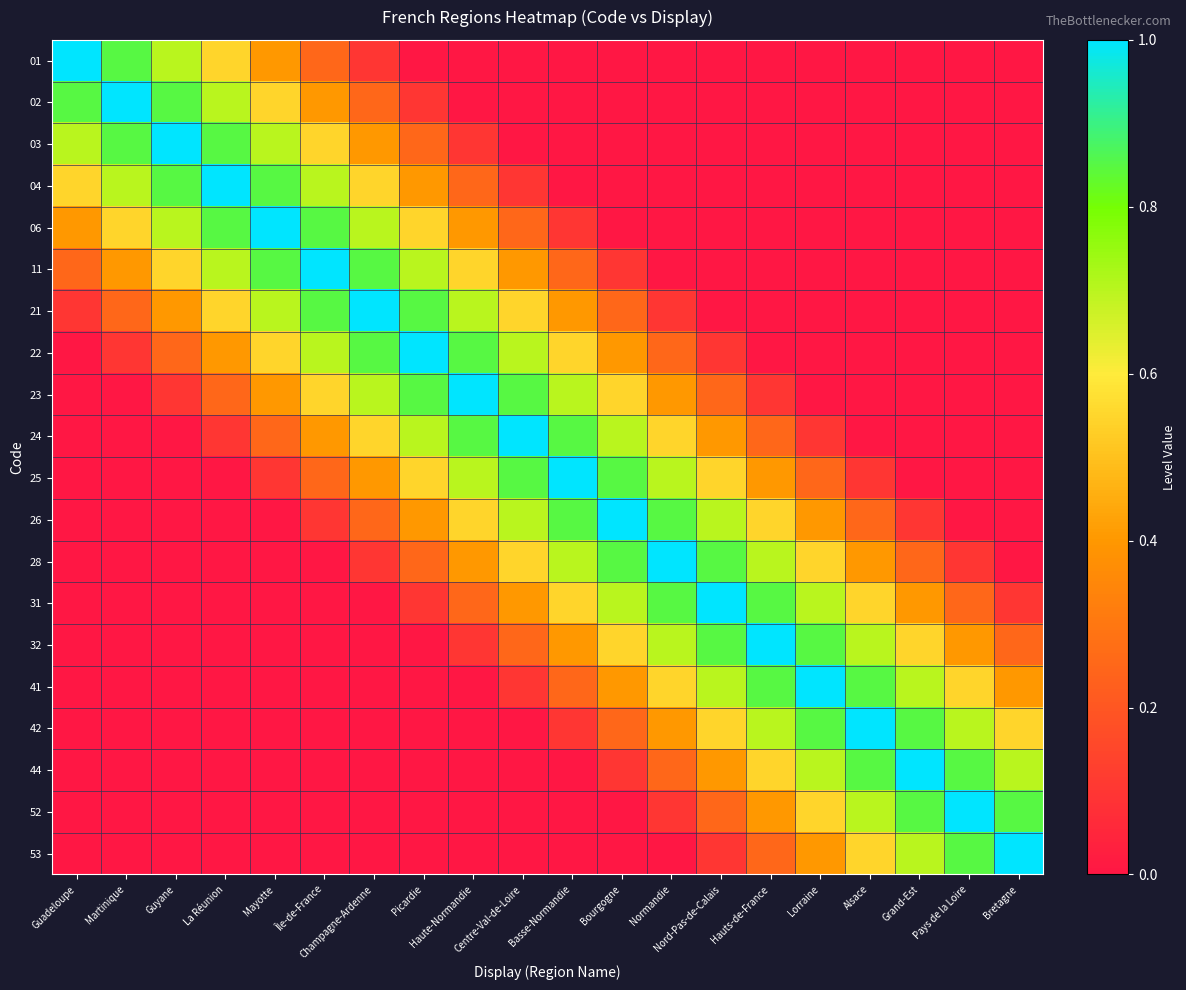

Reading left to right, extract all data points from this chart.

01: Guadeloupe=1.0	Martinique=0.8	Guyane=0.7	La Réunion=0.6	Mayotte=0.4	Île-de-France=0.2	Champagne-Ardenne=0.1	Picardie=0.0	Haute-Normandie=0.0	Centre-Val-de-Loire=0.0	Basse-Normandie=0.0	Bourgogne=0.0	Normandie=0.0	Nord-Pas-de-Calais=0.0	Hauts-de-France=0.0	Lorraine=0.0	Alsace=0.0	Grand-Est=0.0	Pays de la Loire=0.0	Bretagne=0.0
02: Guadeloupe=0.8	Martinique=1.0	Guyane=0.8	La Réunion=0.7	Mayotte=0.6	Île-de-France=0.4	Champagne-Ardenne=0.2	Picardie=0.1	Haute-Normandie=0.0	Centre-Val-de-Loire=0.0	Basse-Normandie=0.0	Bourgogne=0.0	Normandie=0.0	Nord-Pas-de-Calais=0.0	Hauts-de-France=0.0	Lorraine=0.0	Alsace=0.0	Grand-Est=0.0	Pays de la Loire=0.0	Bretagne=0.0
03: Guadeloupe=0.7	Martinique=0.8	Guyane=1.0	La Réunion=0.8	Mayotte=0.7	Île-de-France=0.6	Champagne-Ardenne=0.4	Picardie=0.2	Haute-Normandie=0.1	Centre-Val-de-Loire=0.0	Basse-Normandie=0.0	Bourgogne=0.0	Normandie=0.0	Nord-Pas-de-Calais=0.0	Hauts-de-France=0.0	Lorraine=0.0	Alsace=0.0	Grand-Est=0.0	Pays de la Loire=0.0	Bretagne=0.0
04: Guadeloupe=0.6	Martinique=0.7	Guyane=0.8	La Réunion=1.0	Mayotte=0.8	Île-de-France=0.7	Champagne-Ardenne=0.6	Picardie=0.4	Haute-Normandie=0.2	Centre-Val-de-Loire=0.1	Basse-Normandie=0.0	Bourgogne=0.0	Normandie=0.0	Nord-Pas-de-Calais=0.0	Hauts-de-France=0.0	Lorraine=0.0	Alsace=0.0	Grand-Est=0.0	Pays de la Loire=0.0	Bretagne=0.0
06: Guadeloupe=0.4	Martinique=0.6	Guyane=0.7	La Réunion=0.8	Mayotte=1.0	Île-de-France=0.8	Champagne-Ardenne=0.7	Picardie=0.6	Haute-Normandie=0.4	Centre-Val-de-Loire=0.2	Basse-Normandie=0.1	Bourgogne=0.0	Normandie=0.0	Nord-Pas-de-Calais=0.0	Hauts-de-France=0.0	Lorraine=0.0	Alsace=0.0	Grand-Est=0.0	Pays de la Loire=0.0	Bretagne=0.0
11: Guadeloupe=0.2	Martinique=0.4	Guyane=0.6	La Réunion=0.7	Mayotte=0.8	Île-de-France=1.0	Champagne-Ardenne=0.8	Picardie=0.7	Haute-Normandie=0.6	Centre-Val-de-Loire=0.4	Basse-Normandie=0.2	Bourgogne=0.1	Normandie=0.0	Nord-Pas-de-Calais=0.0	Hauts-de-France=0.0	Lorraine=0.0	Alsace=0.0	Grand-Est=0.0	Pays de la Loire=0.0	Bretagne=0.0
21: Guadeloupe=0.1	Martinique=0.2	Guyane=0.4	La Réunion=0.6	Mayotte=0.7	Île-de-France=0.8	Champagne-Ardenne=1.0	Picardie=0.8	Haute-Normandie=0.7	Centre-Val-de-Loire=0.6	Basse-Normandie=0.4	Bourgogne=0.2	Normandie=0.1	Nord-Pas-de-Calais=0.0	Hauts-de-France=0.0	Lorraine=0.0	Alsace=0.0	Grand-Est=0.0	Pays de la Loire=0.0	Bretagne=0.0
22: Guadeloupe=0.0	Martinique=0.1	Guyane=0.2	La Réunion=0.4	Mayotte=0.6	Île-de-France=0.7	Champagne-Ardenne=0.8	Picardie=1.0	Haute-Normandie=0.8	Centre-Val-de-Loire=0.7	Basse-Normandie=0.6	Bourgogne=0.4	Normandie=0.2	Nord-Pas-de-Calais=0.1	Hauts-de-France=0.0	Lorraine=0.0	Alsace=0.0	Grand-Est=0.0	Pays de la Loire=0.0	Bretagne=0.0
23: Guadeloupe=0.0	Martinique=0.0	Guyane=0.1	La Réunion=0.2	Mayotte=0.4	Île-de-France=0.6	Champagne-Ardenne=0.7	Picardie=0.8	Haute-Normandie=1.0	Centre-Val-de-Loire=0.8	Basse-Normandie=0.7	Bourgogne=0.6	Normandie=0.4	Nord-Pas-de-Calais=0.2	Hauts-de-France=0.1	Lorraine=0.0	Alsace=0.0	Grand-Est=0.0	Pays de la Loire=0.0	Bretagne=0.0
24: Guadeloupe=0.0	Martinique=0.0	Guyane=0.0	La Réunion=0.1	Mayotte=0.2	Île-de-France=0.4	Champagne-Ardenne=0.6	Picardie=0.7	Haute-Normandie=0.8	Centre-Val-de-Loire=1.0	Basse-Normandie=0.8	Bourgogne=0.7	Normandie=0.6	Nord-Pas-de-Calais=0.4	Hauts-de-France=0.2	Lorraine=0.1	Alsace=0.0	Grand-Est=0.0	Pays de la Loire=0.0	Bretagne=0.0
25: Guadeloupe=0.0	Martinique=0.0	Guyane=0.0	La Réunion=0.0	Mayotte=0.1	Île-de-France=0.2	Champagne-Ardenne=0.4	Picardie=0.6	Haute-Normandie=0.7	Centre-Val-de-Loire=0.8	Basse-Normandie=1.0	Bourgogne=0.8	Normandie=0.7	Nord-Pas-de-Calais=0.6	Hauts-de-France=0.4	Lorraine=0.2	Alsace=0.1	Grand-Est=0.0	Pays de la Loire=0.0	Bretagne=0.0
26: Guadeloupe=0.0	Martinique=0.0	Guyane=0.0	La Réunion=0.0	Mayotte=0.0	Île-de-France=0.1	Champagne-Ardenne=0.2	Picardie=0.4	Haute-Normandie=0.6	Centre-Val-de-Loire=0.7	Basse-Normandie=0.8	Bourgogne=1.0	Normandie=0.8	Nord-Pas-de-Calais=0.7	Hauts-de-France=0.6	Lorraine=0.4	Alsace=0.2	Grand-Est=0.1	Pays de la Loire=0.0	Bretagne=0.0
28: Guadeloupe=0.0	Martinique=0.0	Guyane=0.0	La Réunion=0.0	Mayotte=0.0	Île-de-France=0.0	Champagne-Ardenne=0.1	Picardie=0.2	Haute-Normandie=0.4	Centre-Val-de-Loire=0.6	Basse-Normandie=0.7	Bourgogne=0.8	Normandie=1.0	Nord-Pas-de-Calais=0.8	Hauts-de-France=0.7	Lorraine=0.6	Alsace=0.4	Grand-Est=0.2	Pays de la Loire=0.1	Bretagne=0.0
31: Guadeloupe=0.0	Martinique=0.0	Guyane=0.0	La Réunion=0.0	Mayotte=0.0	Île-de-France=0.0	Champagne-Ardenne=0.0	Picardie=0.1	Haute-Normandie=0.2	Centre-Val-de-Loire=0.4	Basse-Normandie=0.6	Bourgogne=0.7	Normandie=0.8	Nord-Pas-de-Calais=1.0	Hauts-de-France=0.8	Lorraine=0.7	Alsace=0.6	Grand-Est=0.4	Pays de la Loire=0.2	Bretagne=0.1
32: Guadeloupe=0.0	Martinique=0.0	Guyane=0.0	La Réunion=0.0	Mayotte=0.0	Île-de-France=0.0	Champagne-Ardenne=0.0	Picardie=0.0	Haute-Normandie=0.1	Centre-Val-de-Loire=0.2	Basse-Normandie=0.4	Bourgogne=0.6	Normandie=0.7	Nord-Pas-de-Calais=0.8	Hauts-de-France=1.0	Lorraine=0.8	Alsace=0.7	Grand-Est=0.6	Pays de la Loire=0.4	Bretagne=0.2
41: Guadeloupe=0.0	Martinique=0.0	Guyane=0.0	La Réunion=0.0	Mayotte=0.0	Île-de-France=0.0	Champagne-Ardenne=0.0	Picardie=0.0	Haute-Normandie=0.0	Centre-Val-de-Loire=0.1	Basse-Normandie=0.2	Bourgogne=0.4	Normandie=0.6	Nord-Pas-de-Calais=0.7	Hauts-de-France=0.8	Lorraine=1.0	Alsace=0.8	Grand-Est=0.7	Pays de la Loire=0.6	Bretagne=0.4
42: Guadeloupe=0.0	Martinique=0.0	Guyane=0.0	La Réunion=0.0	Mayotte=0.0	Île-de-France=0.0	Champagne-Ardenne=0.0	Picardie=0.0	Haute-Normandie=0.0	Centre-Val-de-Loire=0.0	Basse-Normandie=0.1	Bourgogne=0.2	Normandie=0.4	Nord-Pas-de-Calais=0.6	Hauts-de-France=0.7	Lorraine=0.8	Alsace=1.0	Grand-Est=0.8	Pays de la Loire=0.7	Bretagne=0.6
44: Guadeloupe=0.0	Martinique=0.0	Guyane=0.0	La Réunion=0.0	Mayotte=0.0	Île-de-France=0.0	Champagne-Ardenne=0.0	Picardie=0.0	Haute-Normandie=0.0	Centre-Val-de-Loire=0.0	Basse-Normandie=0.0	Bourgogne=0.1	Normandie=0.2	Nord-Pas-de-Calais=0.4	Hauts-de-France=0.6	Lorraine=0.7	Alsace=0.8	Grand-Est=1.0	Pays de la Loire=0.8	Bretagne=0.7
52: Guadeloupe=0.0	Martinique=0.0	Guyane=0.0	La Réunion=0.0	Mayotte=0.0	Île-de-France=0.0	Champagne-Ardenne=0.0	Picardie=0.0	Haute-Normandie=0.0	Centre-Val-de-Loire=0.0	Basse-Normandie=0.0	Bourgogne=0.0	Normandie=0.1	Nord-Pas-de-Calais=0.2	Hauts-de-France=0.4	Lorraine=0.6	Alsace=0.7	Grand-Est=0.8	Pays de la Loire=1.0	Bretagne=0.8
53: Guadeloupe=0.0	Martinique=0.0	Guyane=0.0	La Réunion=0.0	Mayotte=0.0	Île-de-France=0.0	Champagne-Ardenne=0.0	Picardie=0.0	Haute-Normandie=0.0	Centre-Val-de-Loire=0.0	Basse-Normandie=0.0	Bourgogne=0.0	Normandie=0.0	Nord-Pas-de-Calais=0.1	Hauts-de-France=0.2	Lorraine=0.4	Alsace=0.6	Grand-Est=0.7	Pays de la Loire=0.8	Bretagne=1.0